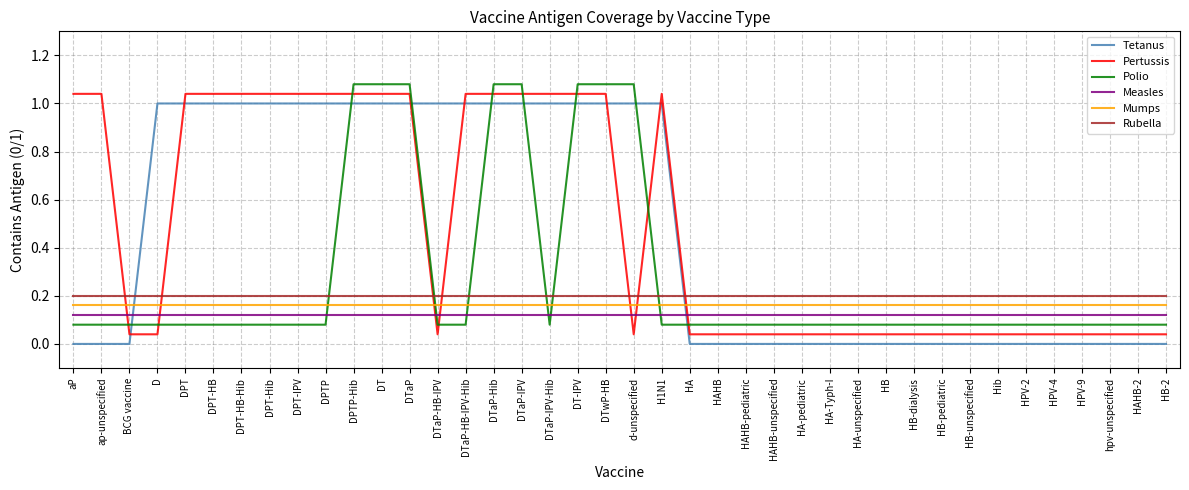

True or false: Measles and Polio cross at least once.

True